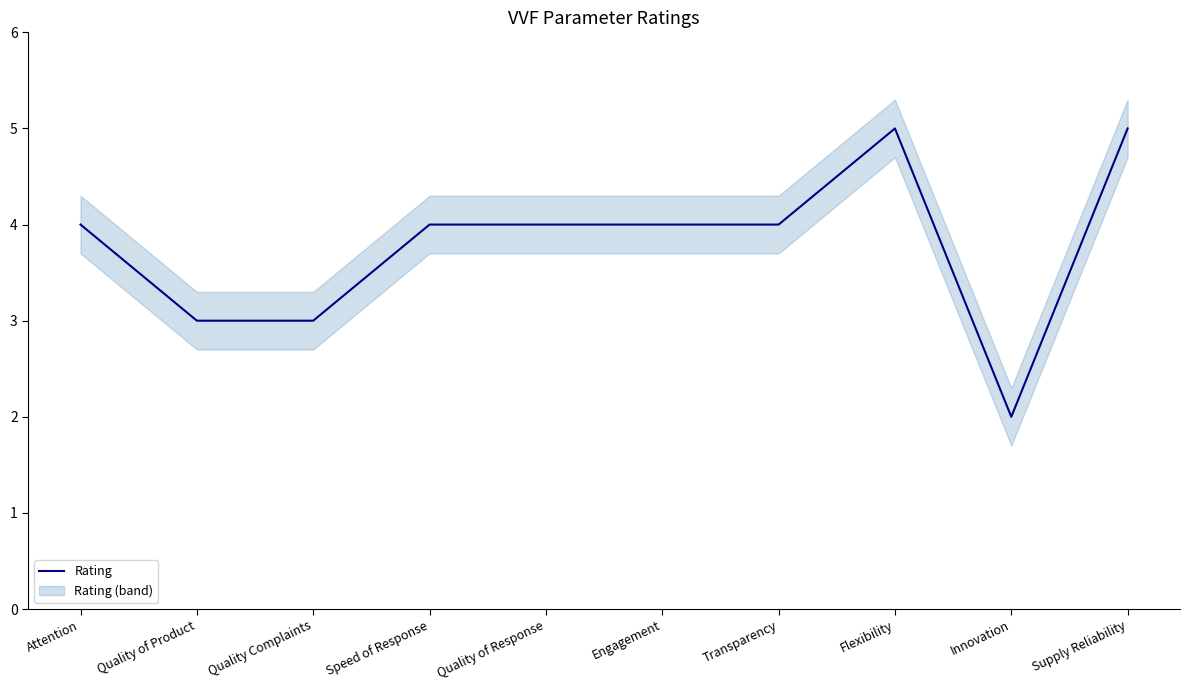

At which label does the data first exceed 4?

Flexibility